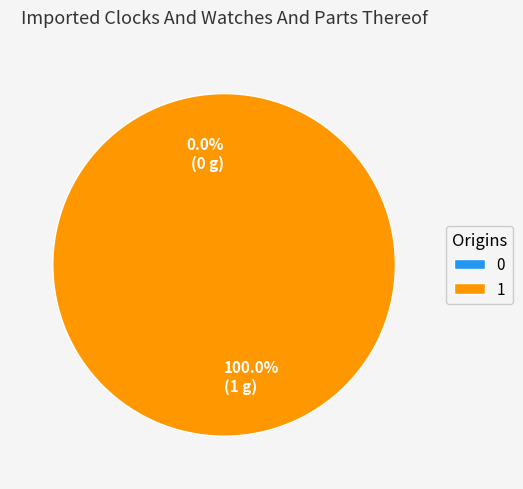

To the nearest percent, what is the difference between the 0 and 1 slice percentages?

100%